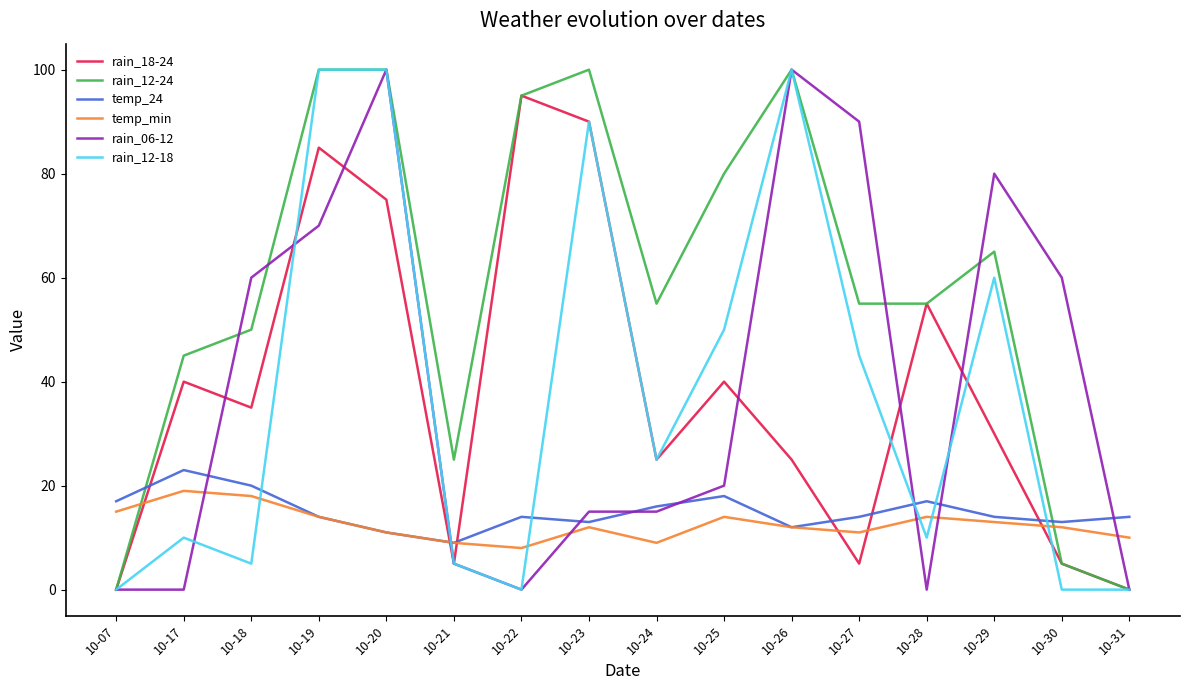

After their last crossing, which series has the higher values: rain_12-24 or temp_24?

temp_24